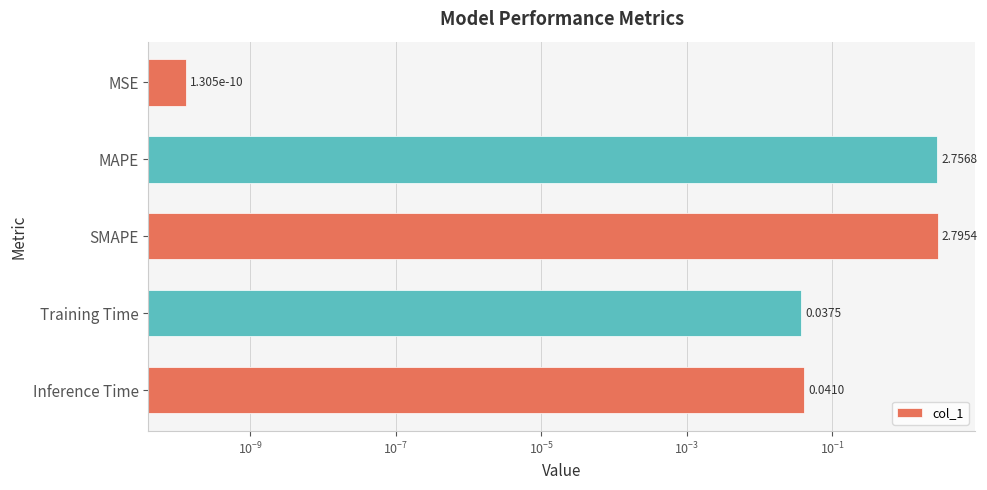

How many bars are there in total?

5